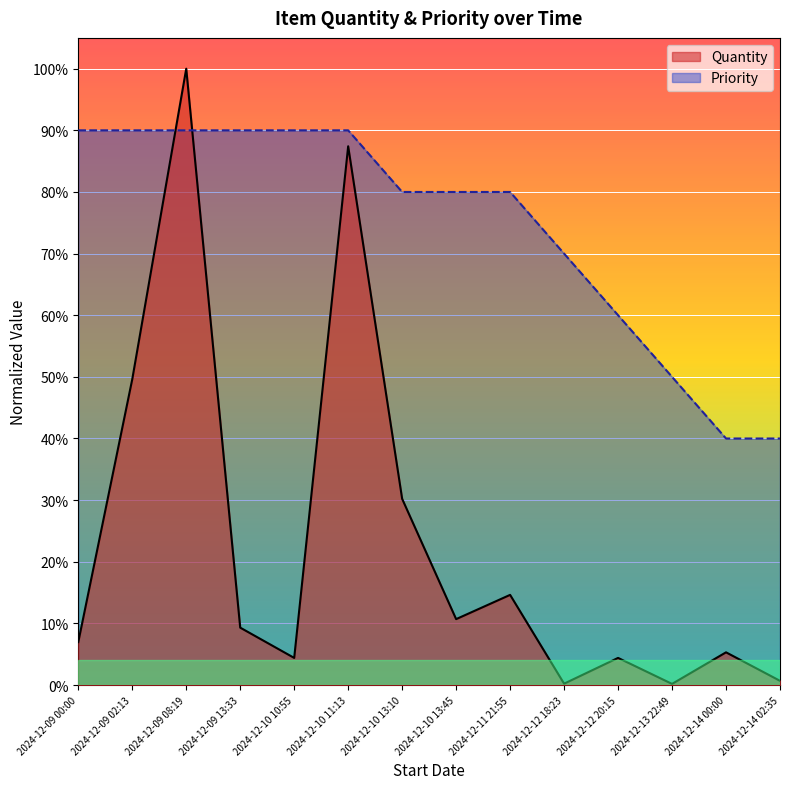

Reading left to right, transcribe all the data shown in this chart.

Quantity: 0.1	0.5	1.0	0.1	0.0	0.9	0.3	0.1	0.1	0.0	0.0	0.0	0.1	0.0
Priority: 0.9	0.9	0.9	0.9	0.9	0.9	0.8	0.8	0.8	0.7	0.6	0.5	0.4	0.4